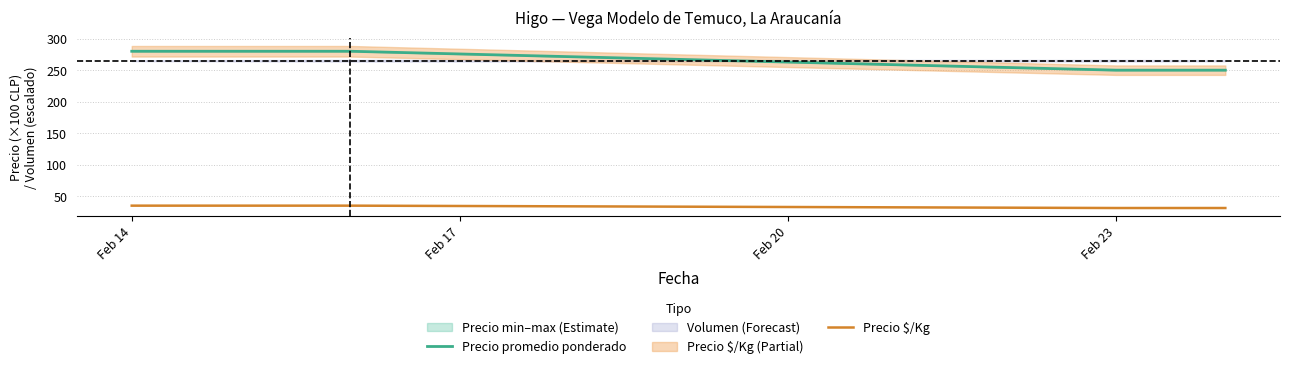

True or false: Precio promedio ponderado and Precio $/Kg cross at least once.

False